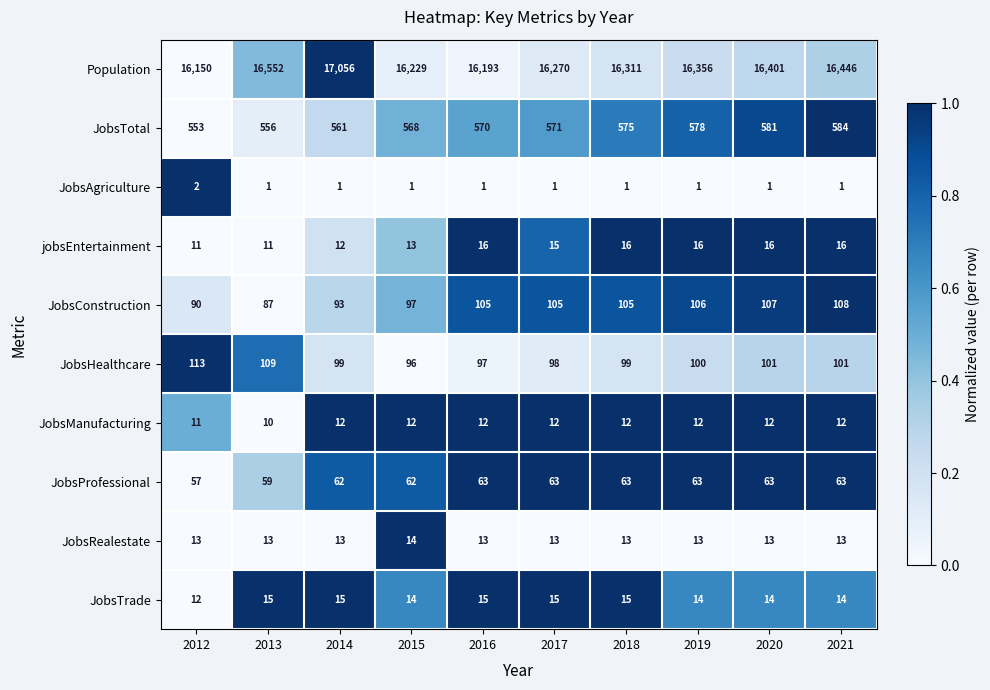

The value of JobsTotal at 2017 is 399. True or false?

False